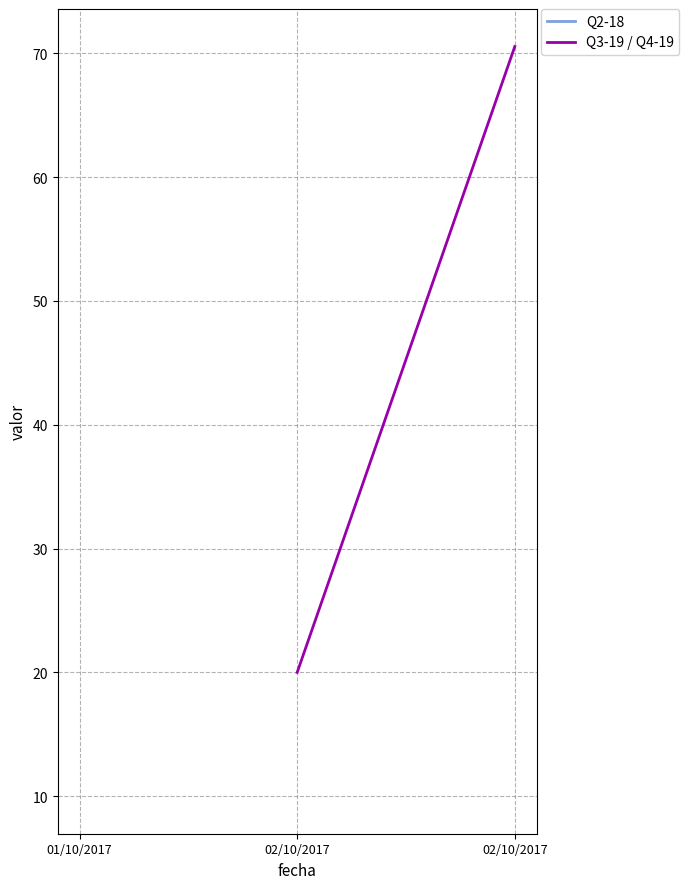

What is the maximum value shown in the chart?

70.5